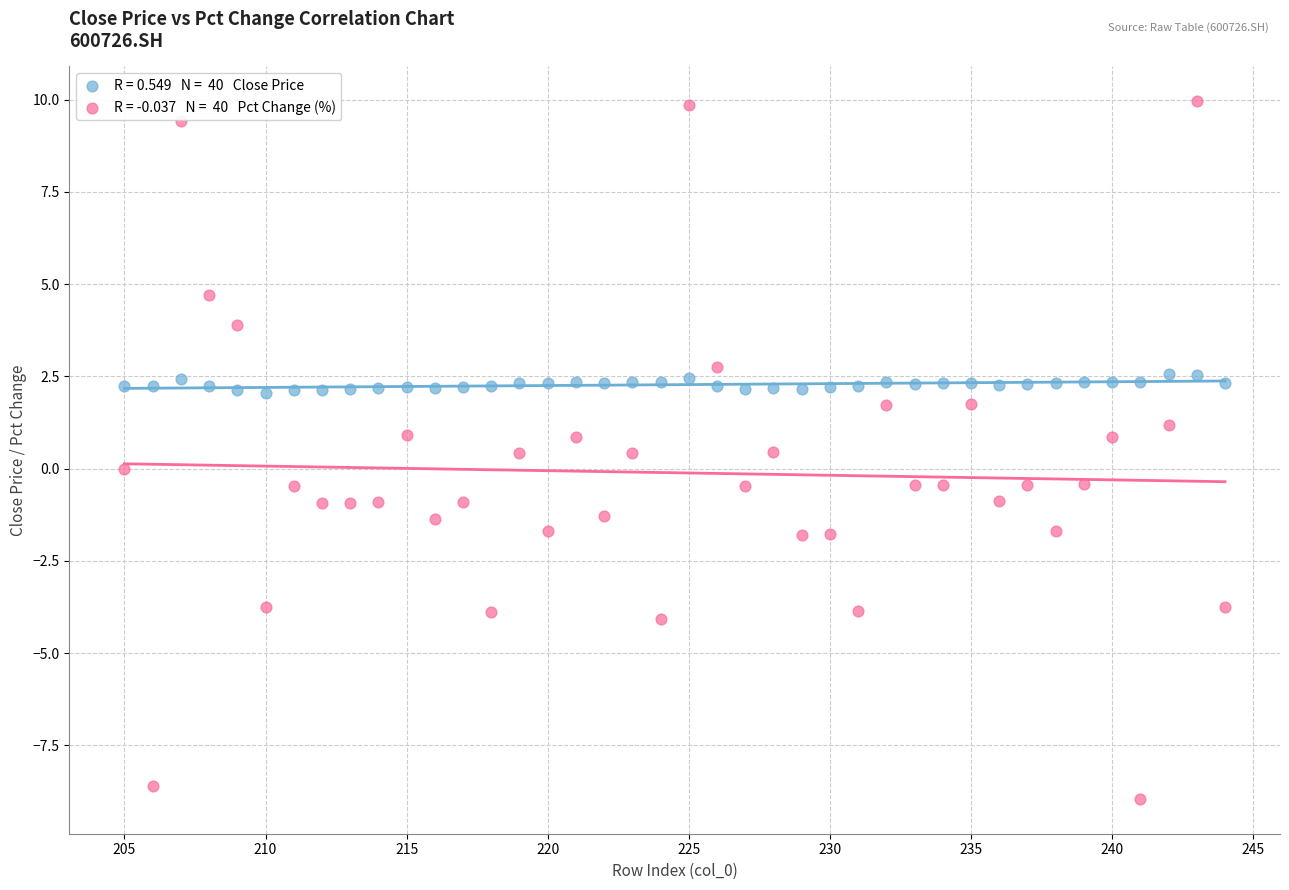

Across all data points, what is the range of X values (max minus min)?

39.0